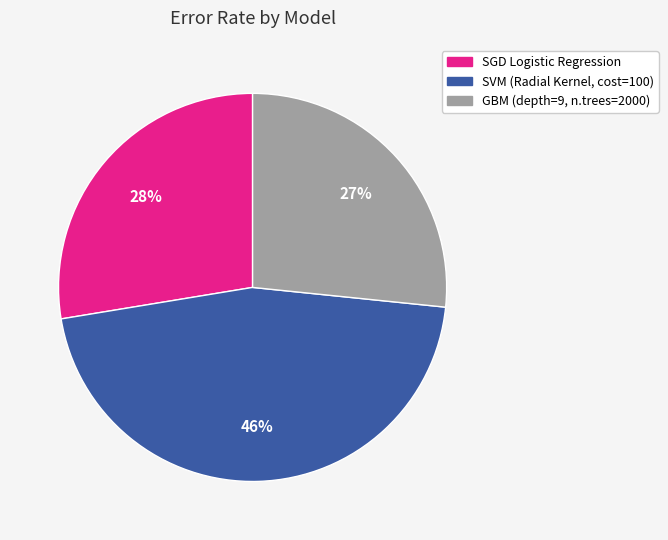

Which category has the smallest portion of the pie?

GBM (depth=9, n.trees=2000)